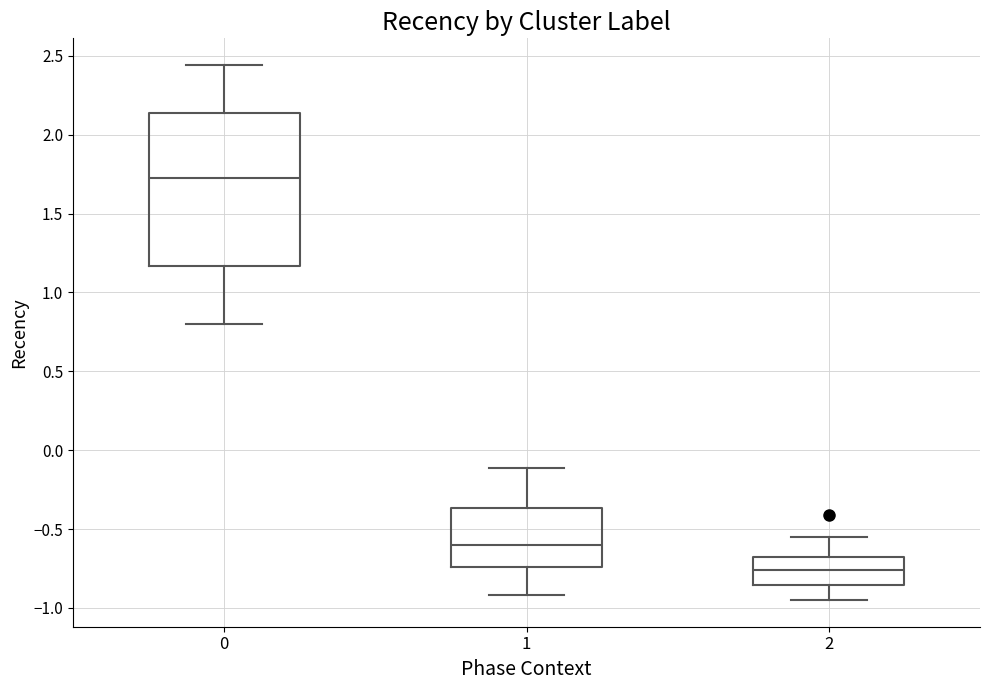

Where is the lower edge of the box at x = 1 on the y-axis? The values are not printed on the chart, so give them approximately, as read against the axis.

-0.75